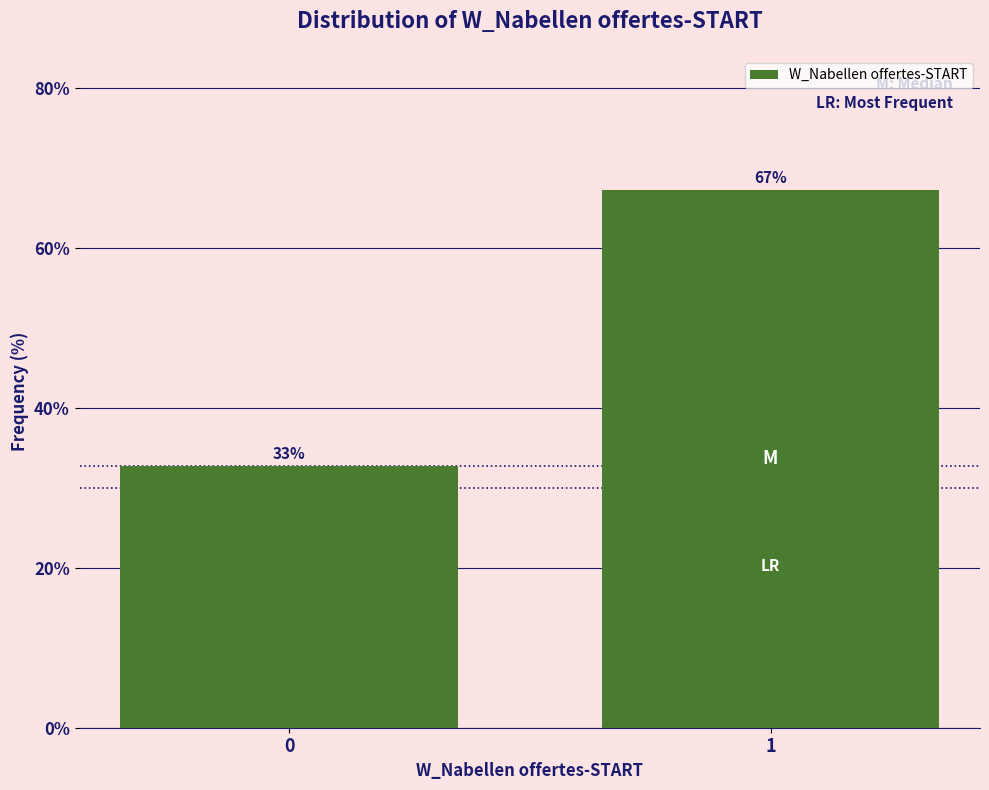

What is the ratio of the value at 0 to the value at 1?

0.5